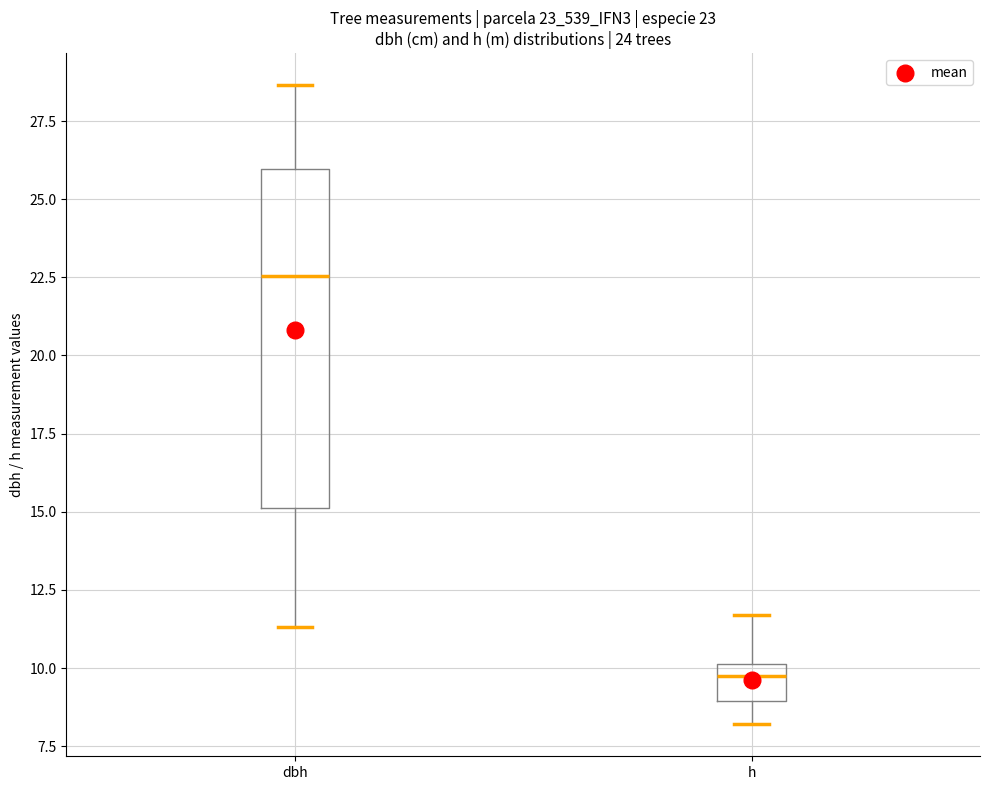

Comparing the boxes themselves (not the whiskers), which one is the tallest?

dbh